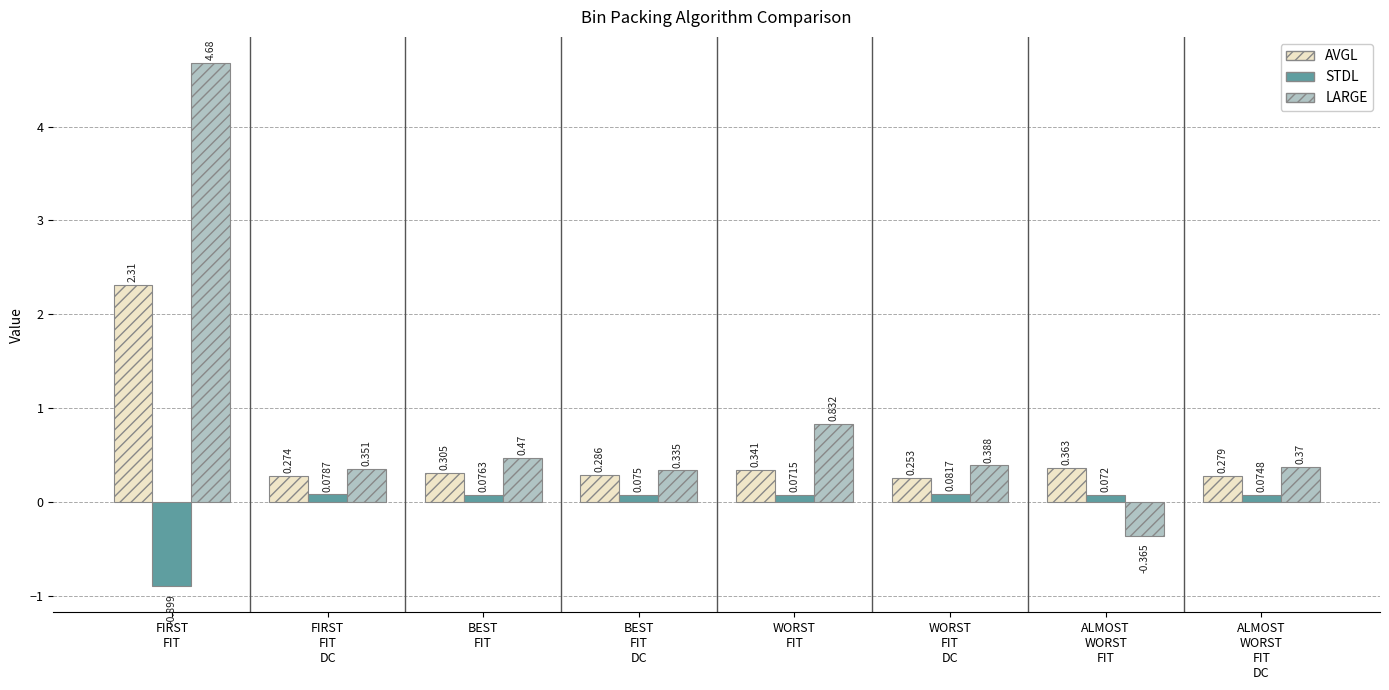

What is the label of the 5th bar from the right?

BEST
FIT
DC